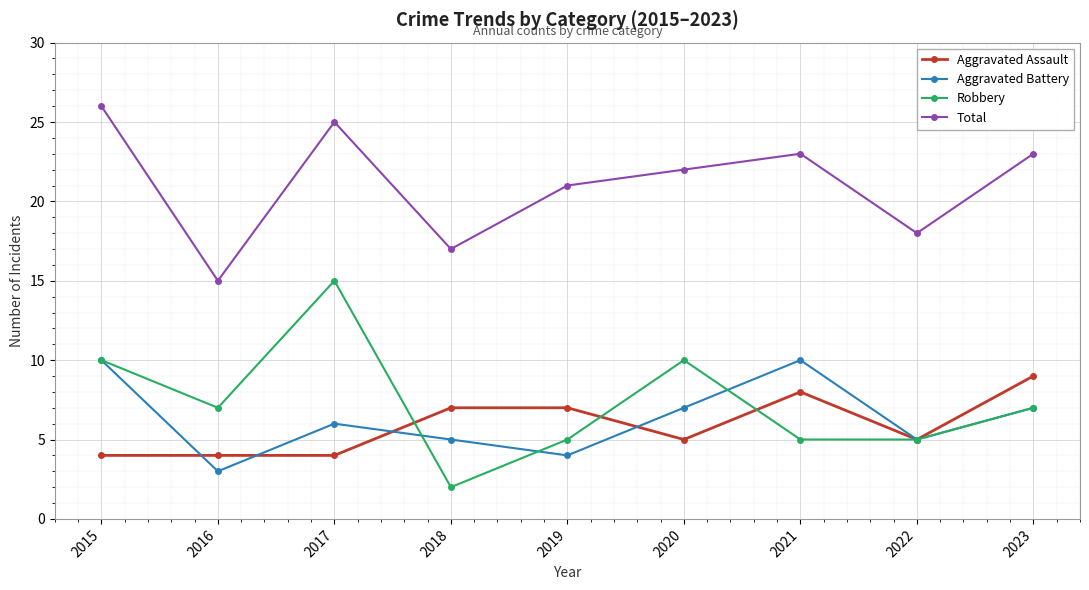

Rank the series at 2018 from highest to lowest value.

Total, Aggravated Assault, Aggravated Battery, Robbery